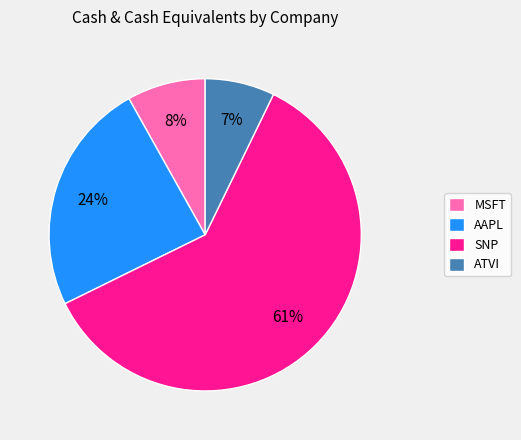

What percentage is the SNP slice, to the nearest percent?

61%